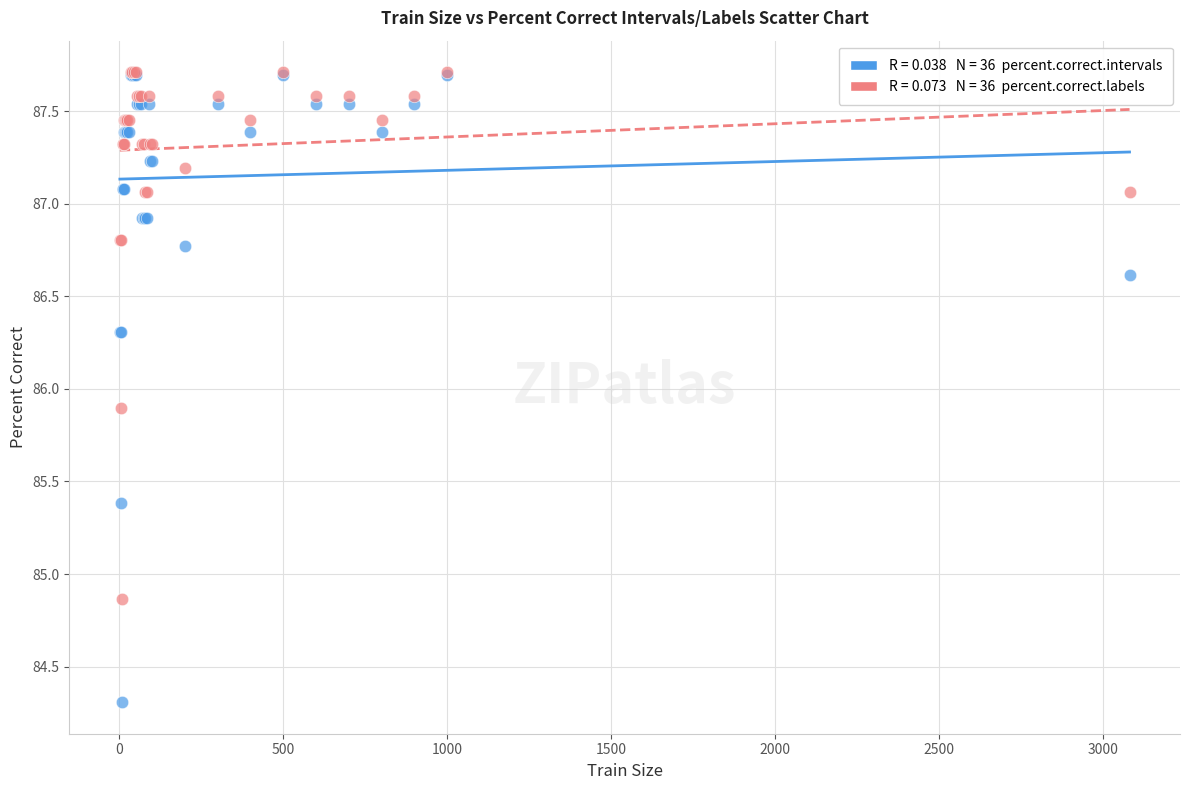

Across all series, what Y value is closest to 86?

85.9